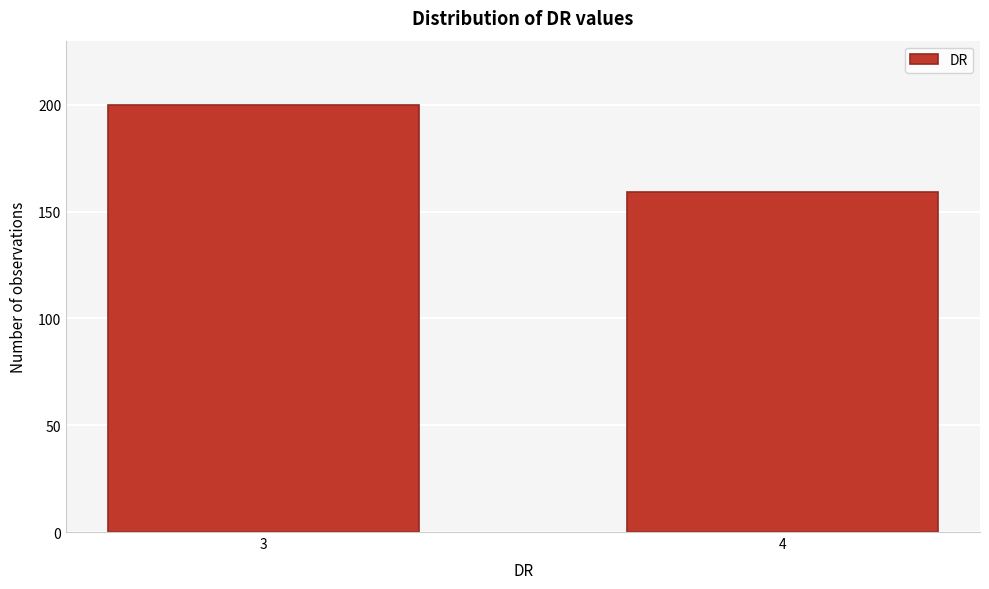

Reading right to left, what are all the values shown in this chart?

159	200